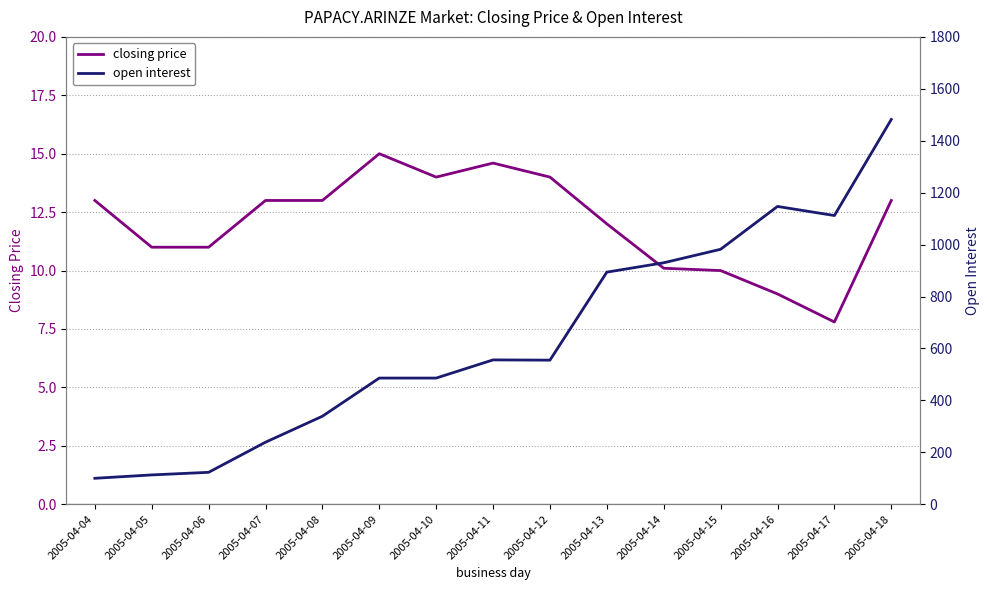

At 2005-04-12, list the series in order from largest to smallest.

open interest, closing price